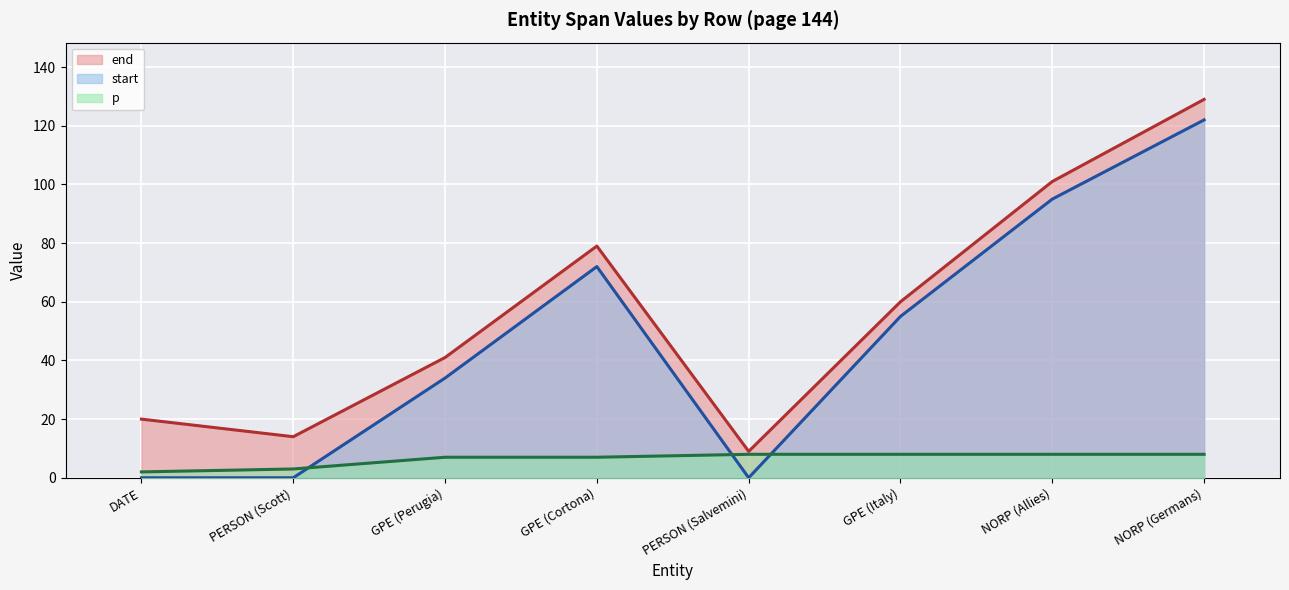

Which label corresponds to the smallest value in the chart?

DATE